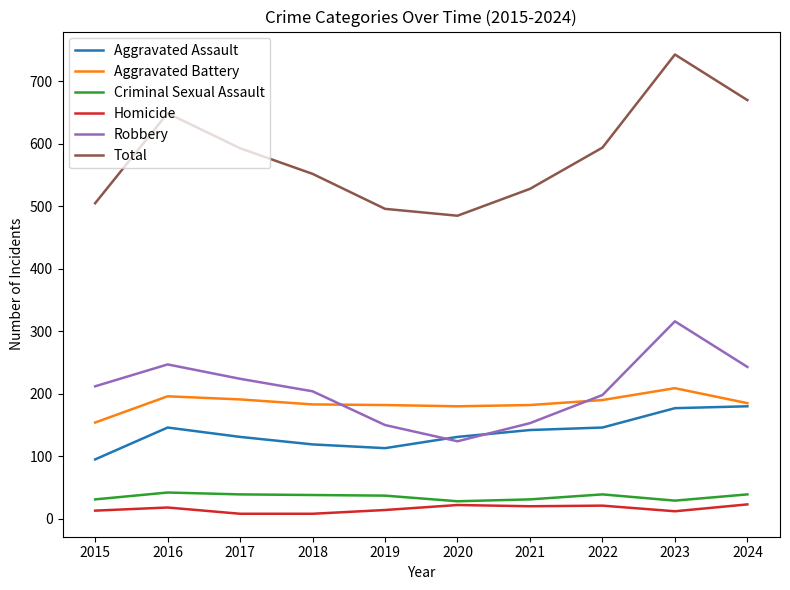

Where is the first local maximum for Aggravated Assault?

2016